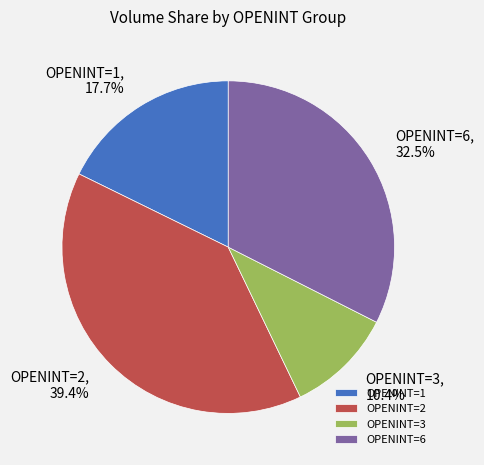

What portion of the pie excludes OPENINT=6?

67.5%